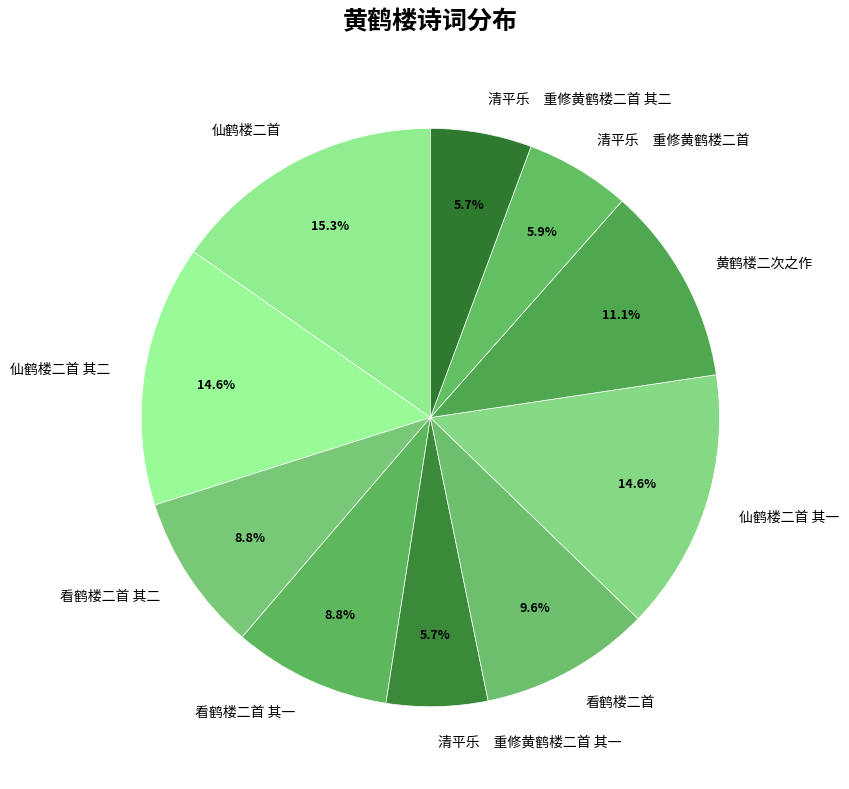

Is the sum of 清平乐 重修黄鹤楼二首 and 仙鹤楼二首 greater than half?

No